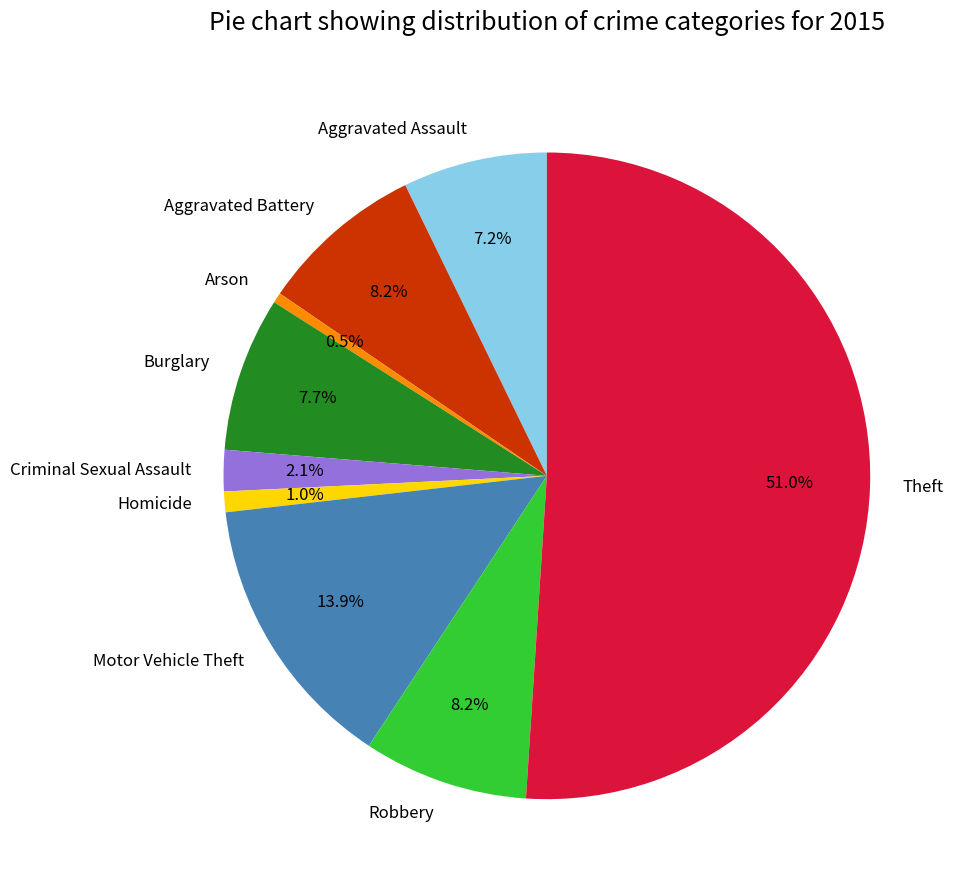

To the nearest percent, what is the average slice percentage?

11%